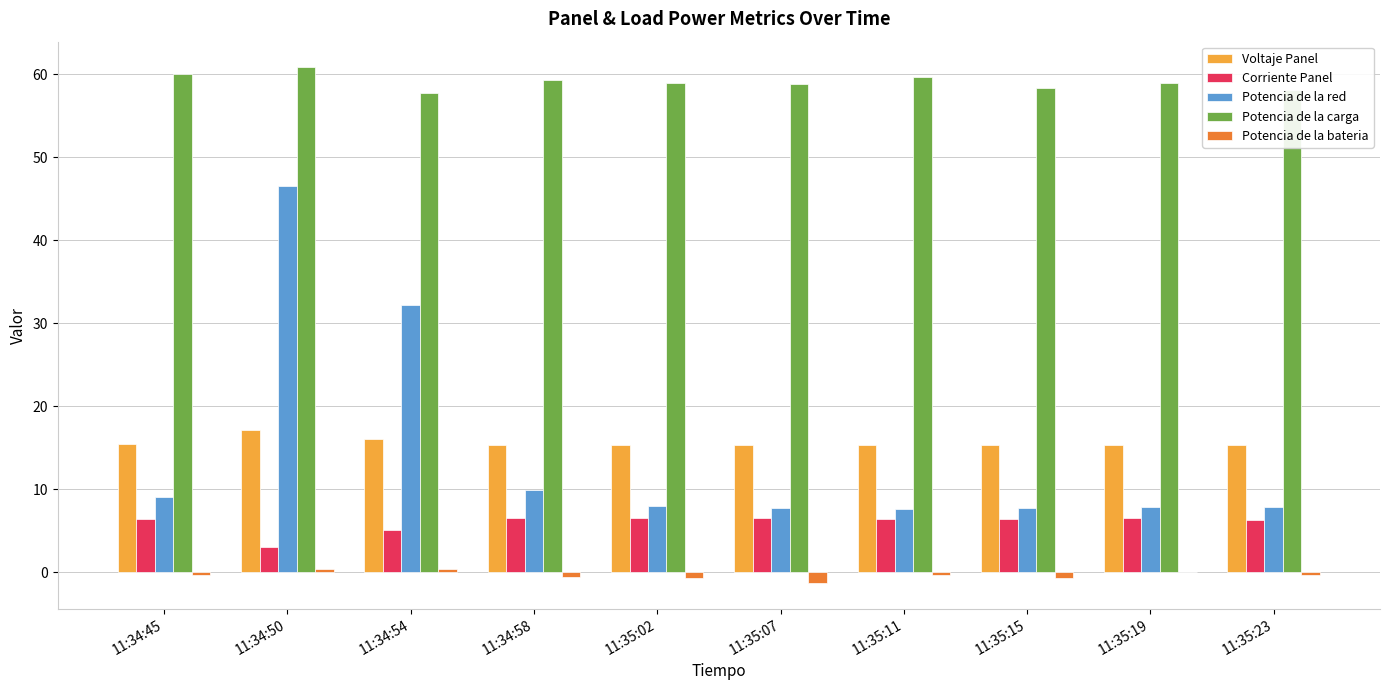

What is the sum of all Voltaje Panel values?

156.3